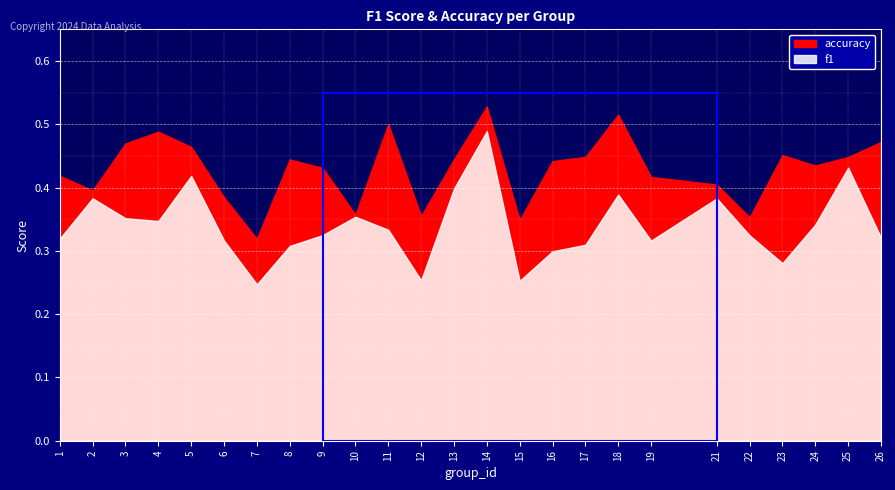

Which category has the lowest value across all series?

7